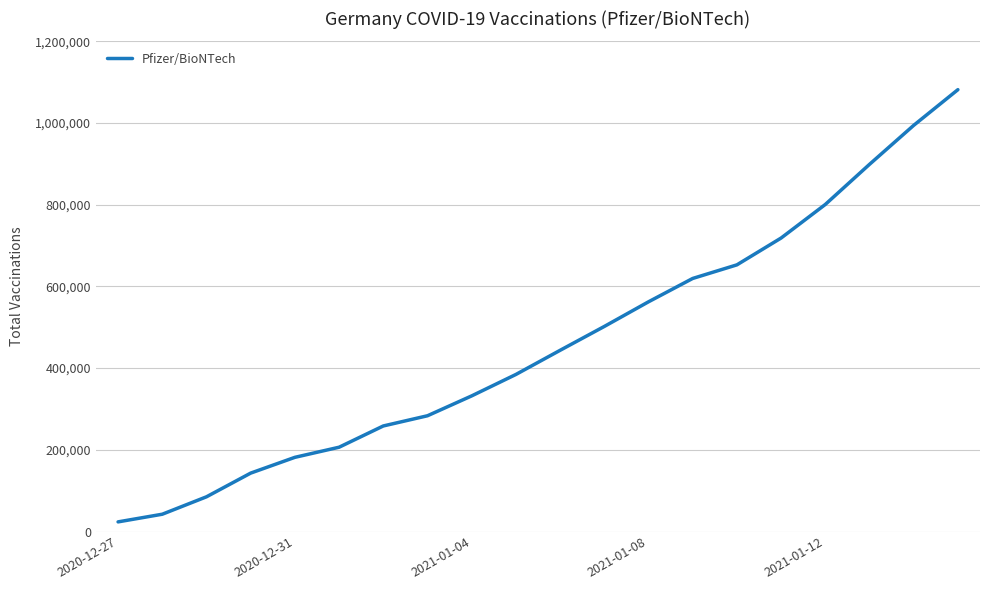

What is the difference between the maximum and minimum values?

1058159